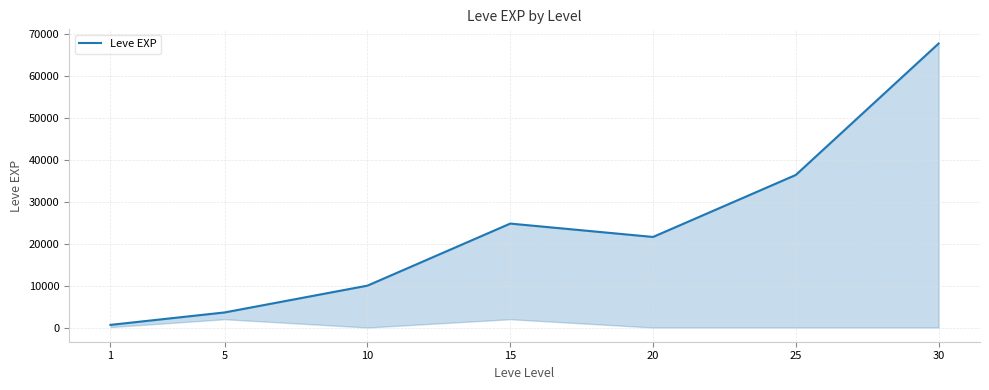

The value at 30 is 67730. True or false?

True